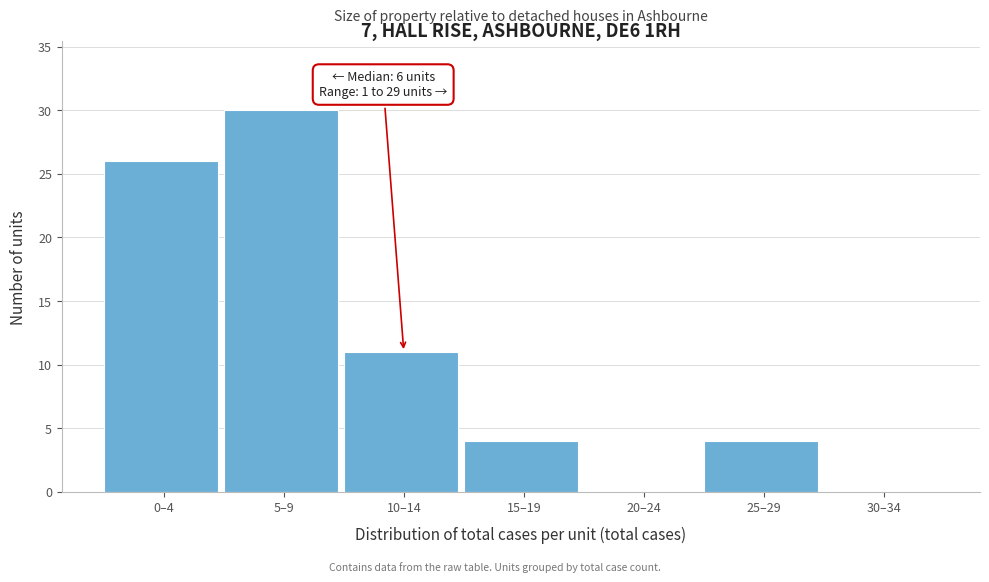

Reading left to right, extract all data points from this chart.

0–4=26	5–9=30	10–14=11	15–19=4	20–24=0	25–29=4	30–34=0